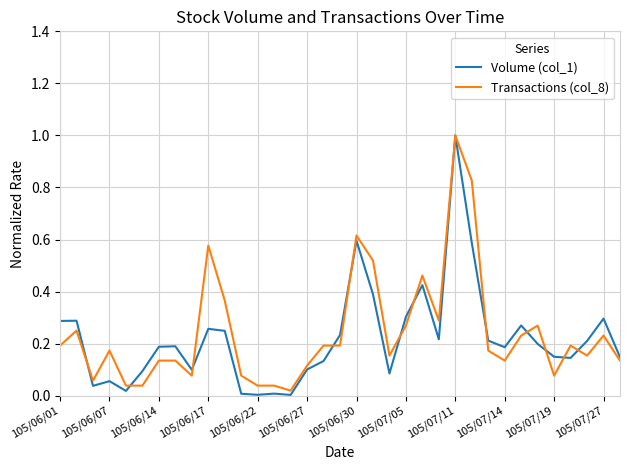

What is the greatest value displayed?

1.0